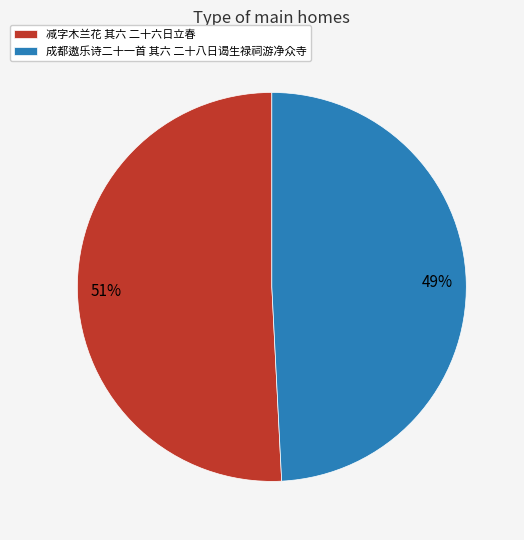

The 成都遨乐诗二十一首 其六 二十八日谒生禄祠游净众寺 slice represents 49% of the pie. True or false?

True